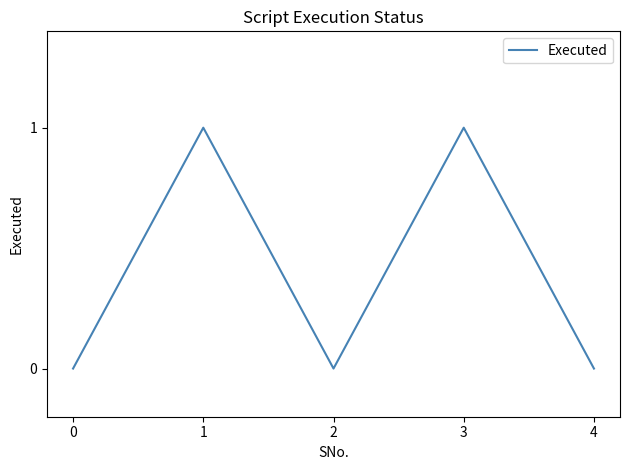

How many distinct data groups are displayed?

1